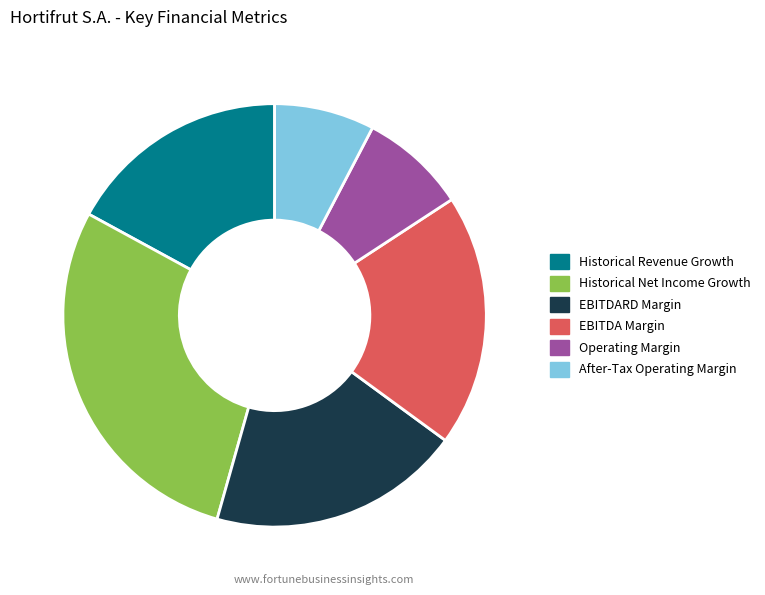

Which category has the biggest portion of the pie?

Historical Net Income Growth